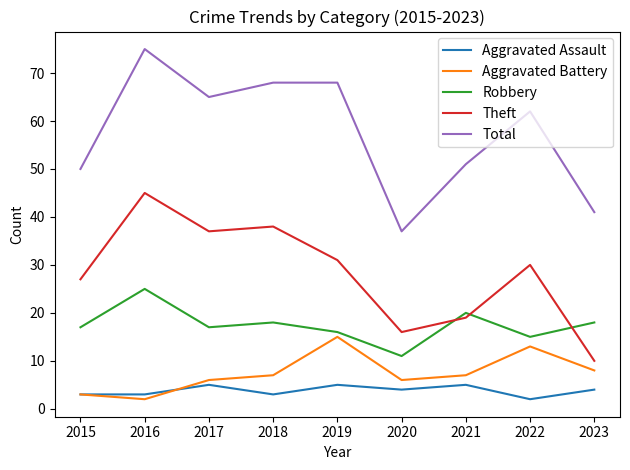

True or false: Theft has a value of 50 at 2018.

False